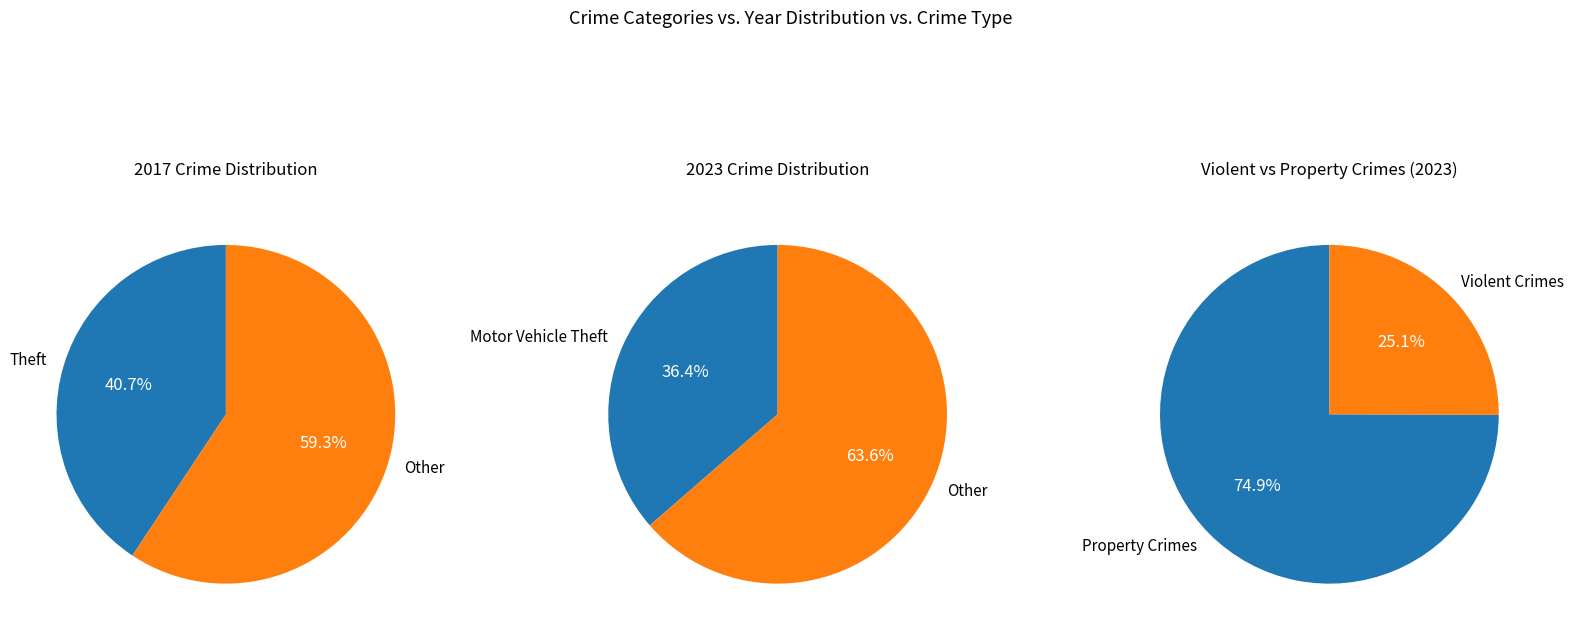

The Arson slice represents 0% of the pie. True or false?

True